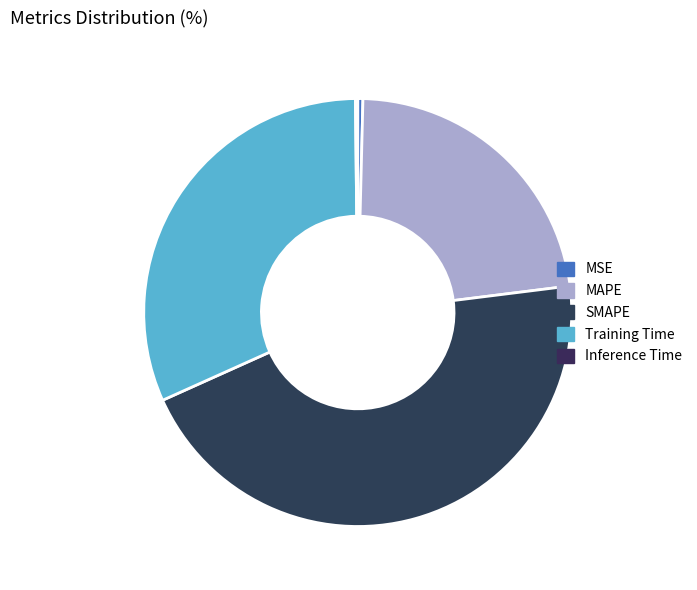

The Training Time slice represents 32% of the pie. True or false?

True